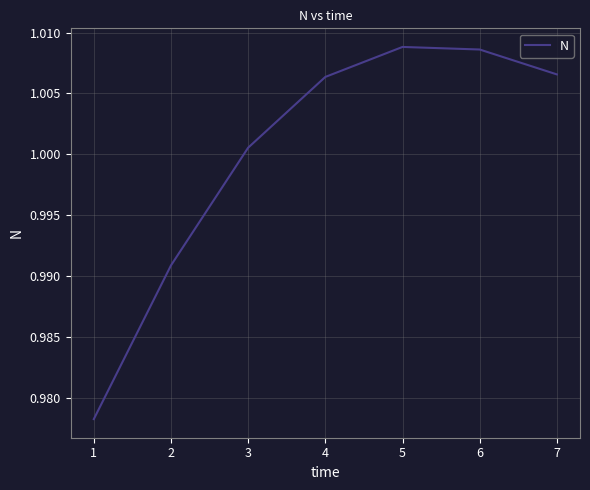

True or false: there are more than 0 points higher than both neighbors.

True